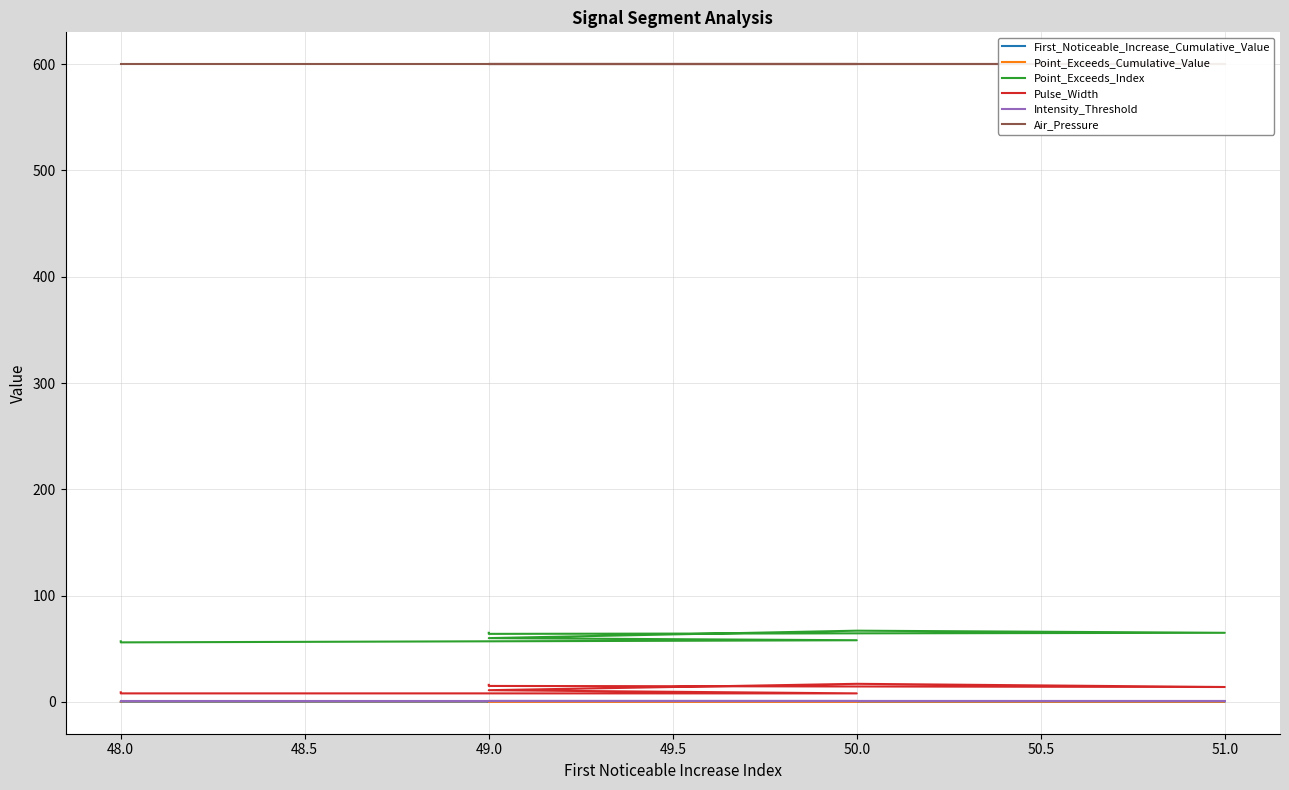

What is the label of the 4th point from the left?

51.0